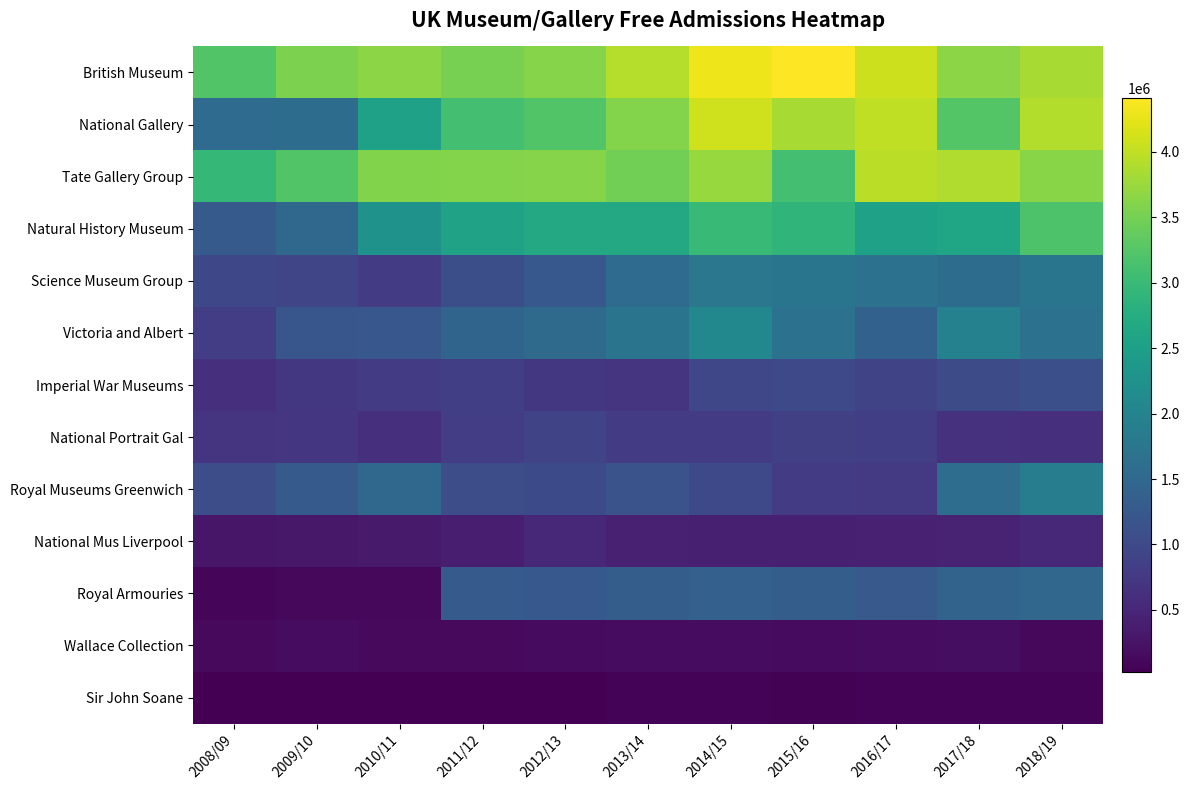

Reading right to left, transcribe all the data shown in this chart.

British Museum: 2018/19=3832813	2017/18=3652500	2016/17=4084574	2015/16=4413385	2014/15=4296000	2013/14=3918341	2012/13=3609800	2011/12=3504995	2010/11=3644788	2009/10=3543265	2008/09=3228234
National Gallery: 2018/19=3909152	2017/18=3233480	2016/17=4000000	2015/16=3846085	2014/15=4100000	2013/14=3600000	2012/13=3225000	2011/12=3101807	2010/11=2542462	2009/10=1582600	2008/09=1553600
Tate Gallery Group: 2018/19=3627000	2017/18=3883000	2016/17=3963263	2015/16=3109189	2014/15=3731000	2013/14=3485000	2012/13=3620000	2011/12=3601000	2010/11=3587000	2009/10=3224000	2008/09=2941000
Natural History Museum: 2018/19=3191000	2017/18=2628692	2016/17=2535000	2015/16=2887000	2014/15=3005663	2013/14=2667441	2012/13=2670989	2011/12=2556544	2010/11=2285053	2009/10=1494923	2008/09=1264959
Science Museum Group: 2018/19=1721000	2017/18=1578000	2016/17=1672000	2015/16=1735000	2014/15=1760000	2013/14=1559000	2012/13=1240000	2011/12=1077229	2010/11=810733	2009/10=945822	2008/09=981295
Victoria and Albert: 2018/19=1662931	2017/18=1948920	2016/17=1380348	2015/16=1656200	2014/15=2067800	2013/14=1713000	2012/13=1536900	2011/12=1444400	2010/11=1214000	2009/10=1190000	2008/09=817800
Imperial War Museums: 2018/19=1097000	2017/18=1018000	2016/17=925000	2015/16=999611	2014/15=957000	2013/14=691000	2012/13=727707	2011/12=836546	2010/11=783533	2009/10=729851	2008/09=634702
National Portrait Gal: 2018/19=610000	2017/18=647000	2016/17=834000	2015/16=853639	2014/15=783145	2013/14=802231	2012/13=923413	2011/12=820542	2010/11=612112	2009/10=712230	2008/09=678878
Royal Museums Greenwich: 2018/19=1858094	2017/18=1598580	2016/17=764073	2015/16=786314	2014/15=984216	2013/14=1154406	2012/13=1007526	2011/12=1052406	2010/11=1487640	2009/10=1271875	2008/09=1060012
National Mus Liverpool: 2018/19=507577	2017/18=462794	2016/17=421618	2015/16=407261	2014/15=403454	2013/14=433629	2012/13=524368	2011/12=394939	2010/11=342679	2009/10=302390	2008/09=295888
Royal Armouries: 2018/19=1477534	2017/18=1413170	2016/17=1252327	2015/16=1312202	2014/15=1374649	2013/14=1324849	2012/13=1227563	2011/12=1269078	2010/11=117588	2009/10=119121	2008/09=101089
Wallace Collection: 2018/19=122286	2017/18=186240	2016/17=167302	2015/16=157880	2014/15=175412	2013/14=166188	2012/13=143547	2011/12=127780	2010/11=139440	2009/10=168420	2008/09=140074
Sir John Soane: 2018/19=66010	2017/18=67964	2016/17=59536	2015/16=48807	2014/15=58260	2013/14=57266	2012/13=35749	2011/12=34529	2010/11=34505	2009/10=22740	2008/09=24112